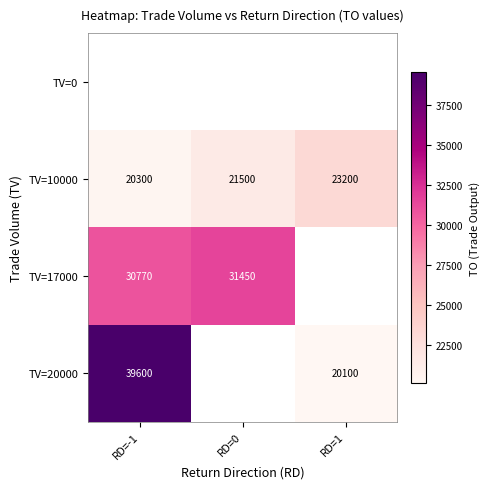

What is the difference between the maximum and minimum values in the TV=10000 series?

2900